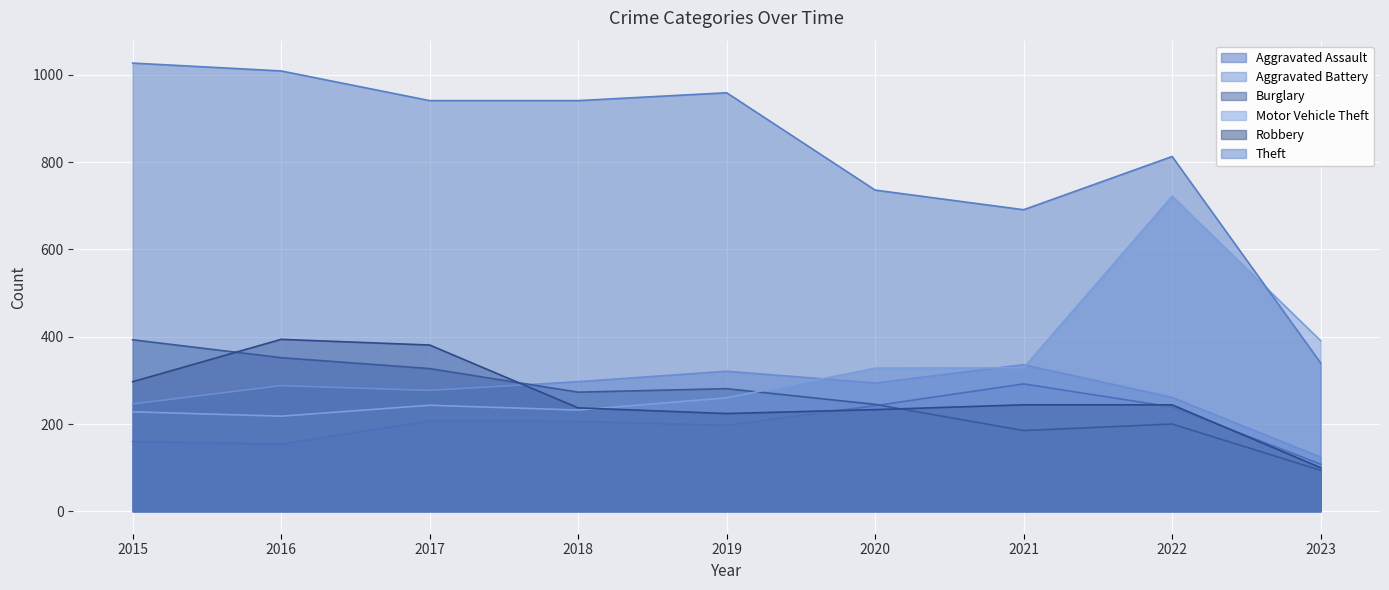

What is the value of the Theft point at the 8th from the left?

813